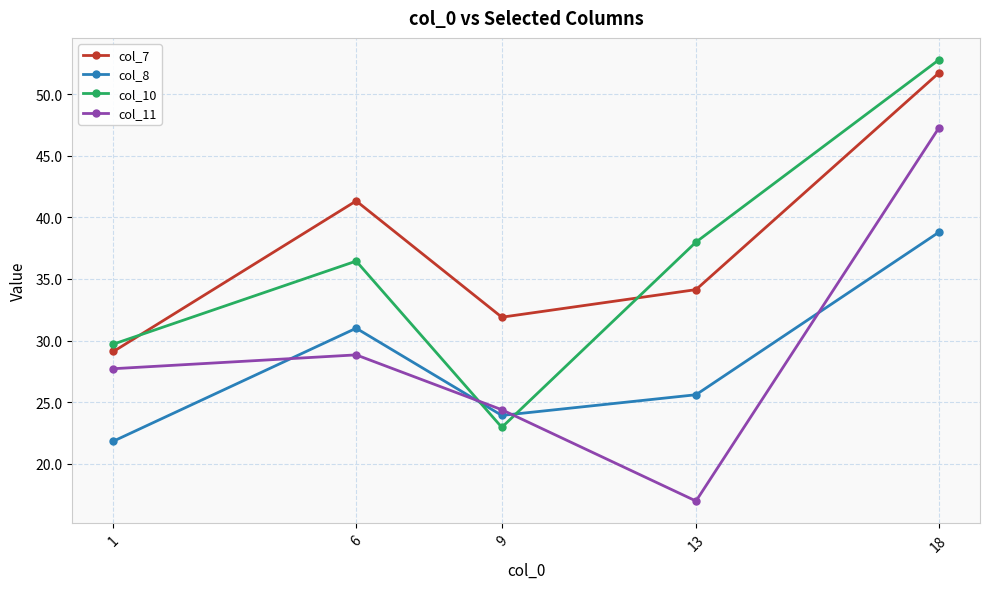

Count the number of data series in this chart.

4